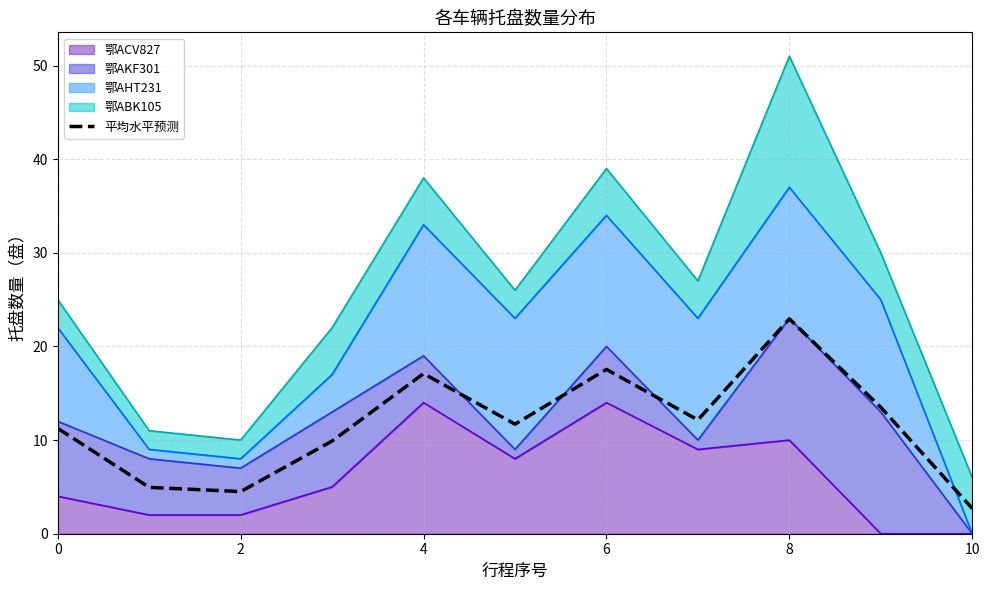

How many interior local peaks (higher than both neighbors) does the data have?

3